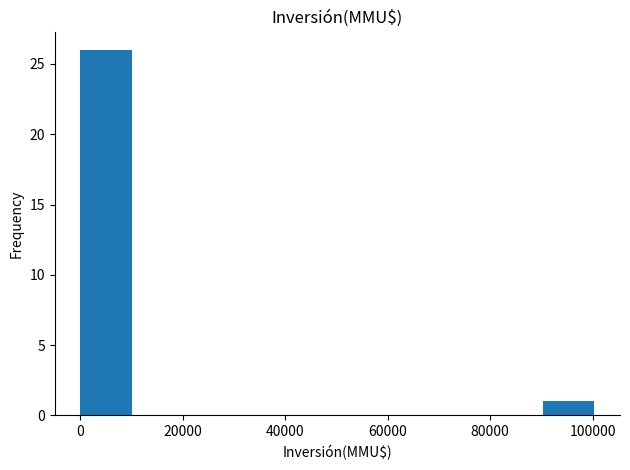

Reading left to right, transcribe this chart: for each bar, give the range it covers on the x-axis and its height. Neither the bar edges nor the heights are printed on the chart, so give them approximately, as read against the axes.

0 to 10000: 26
10000 to 20000: 0
20000 to 30000: 0
30000 to 40000: 0
40000 to 50000: 0
50000 to 60000: 0
60000 to 70000: 0
70000 to 80000: 0
80000 to 90000: 0
90000 to 100000: 1